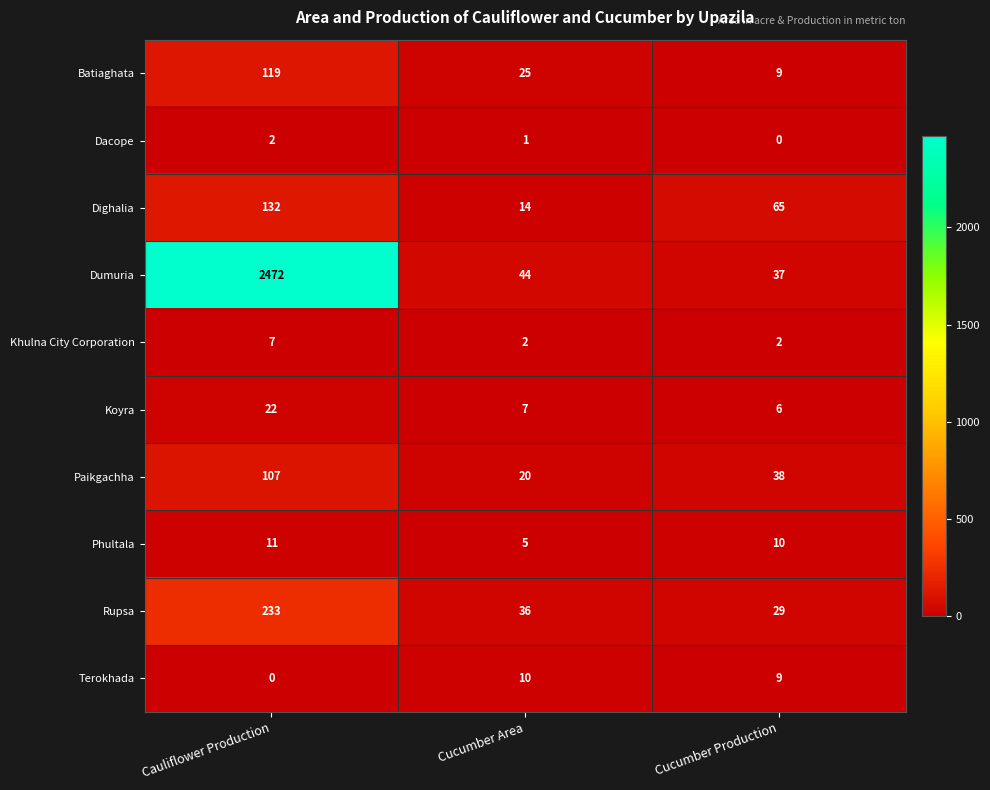

At which label is Phultala closest to 8?

Cucumber Production